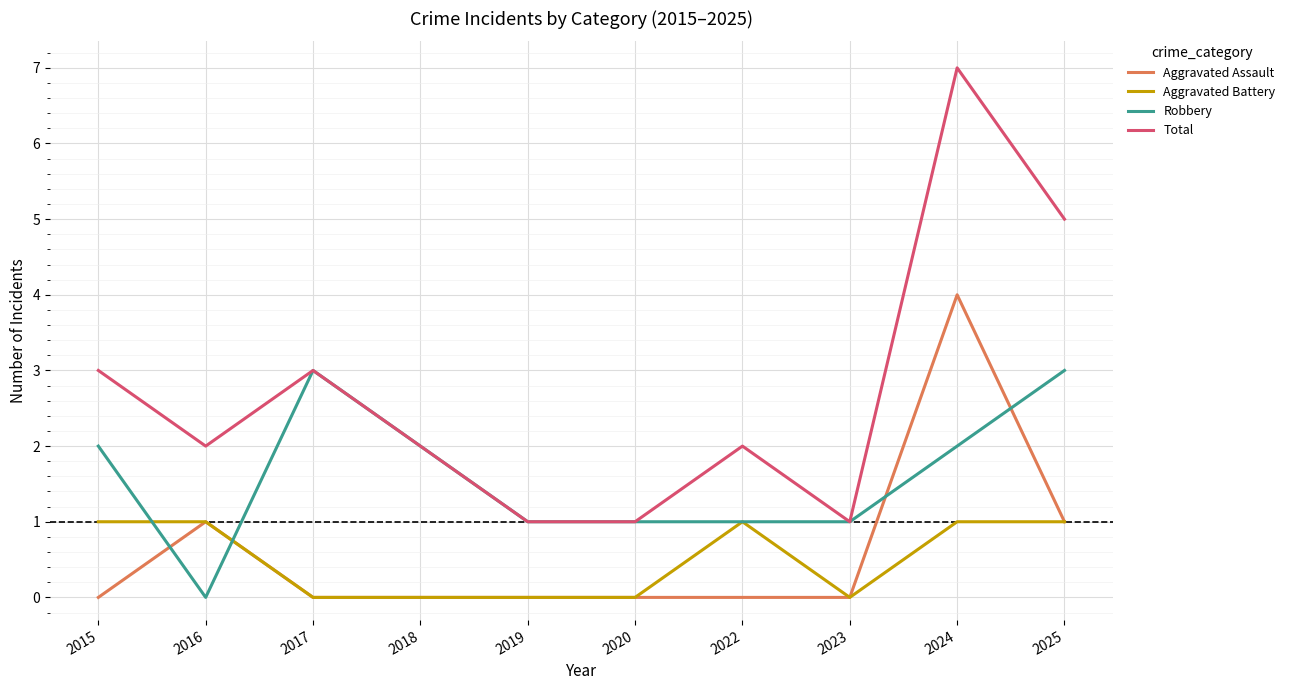

What is the difference between the highest and lowest values at 2017?

3